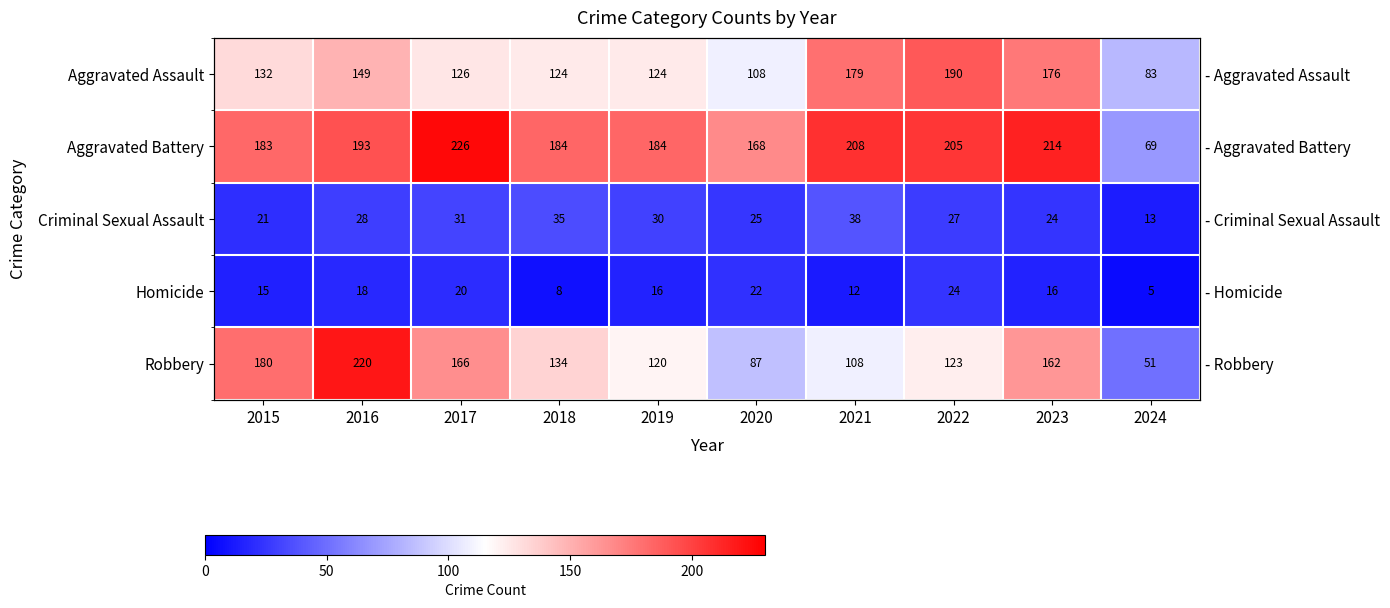

Count the Homicide values in the range 12 to 20.

6